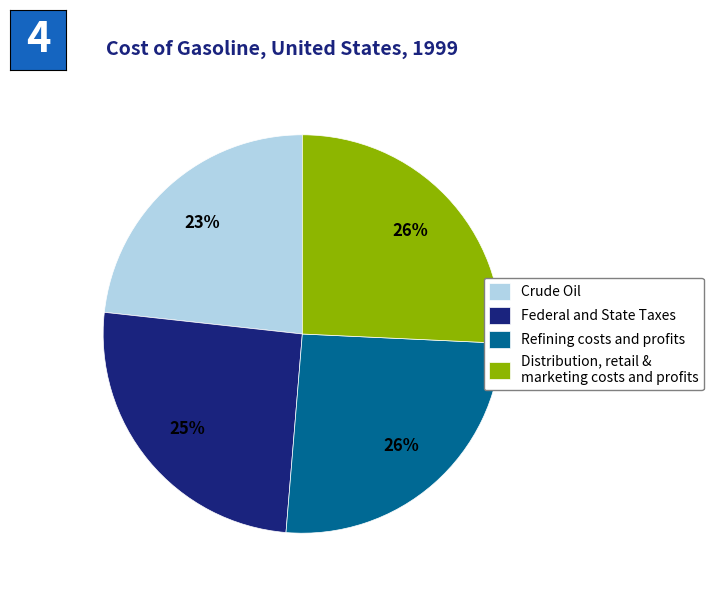

Which slice is the smallest?

Crude Oil